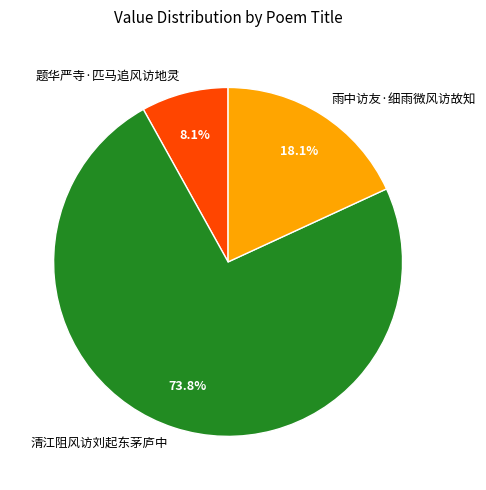

Which category has the smallest portion of the pie?

题华严寺·匹马追风访地灵